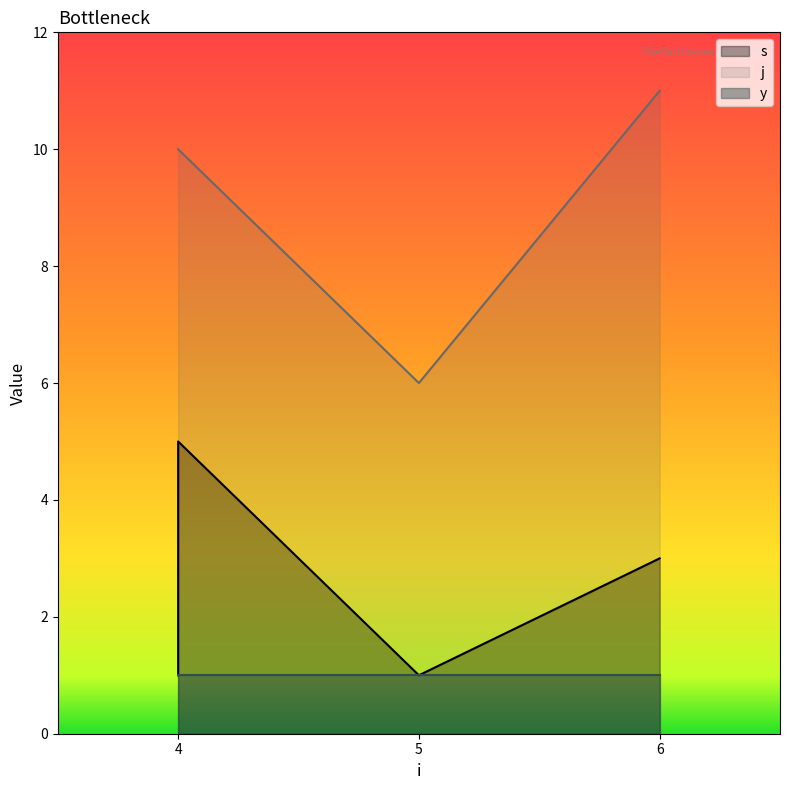

What is the maximum value shown in the chart?

11